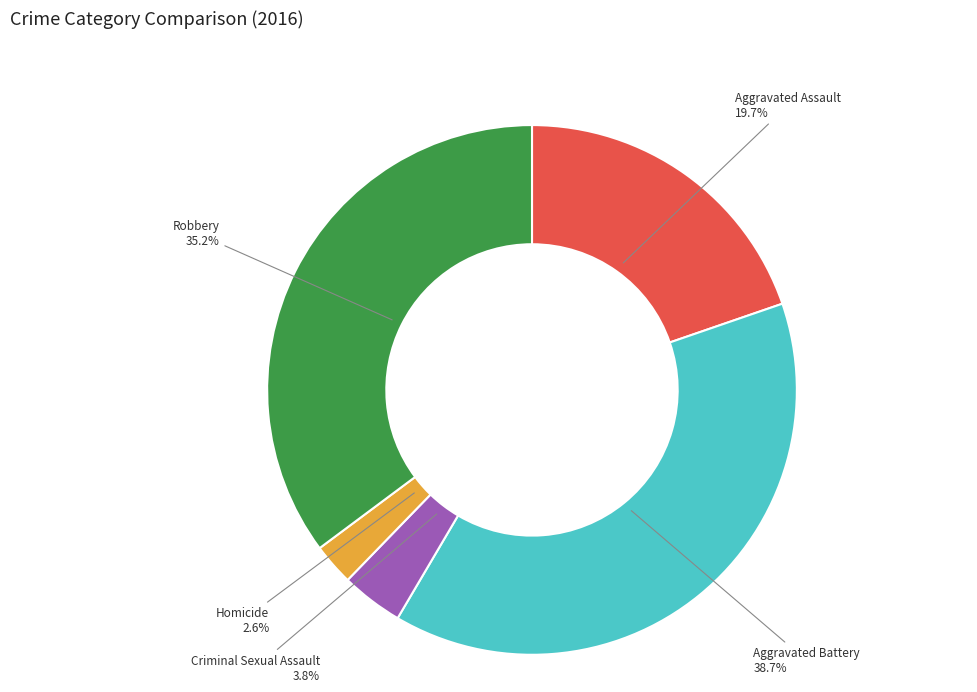

Is there any slice that represents more than half of the pie?

No